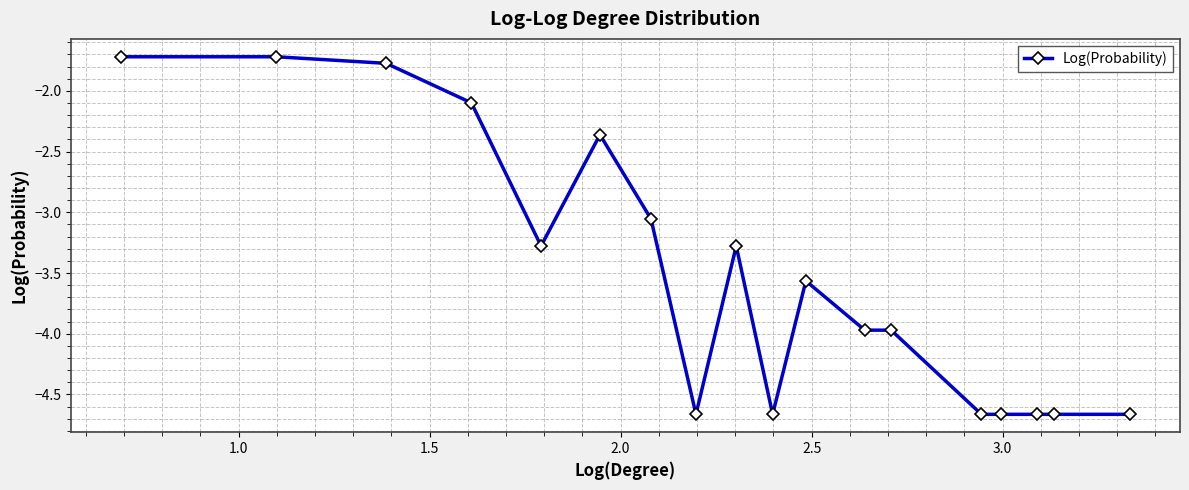

What is the greatest value displayed?

-1.7